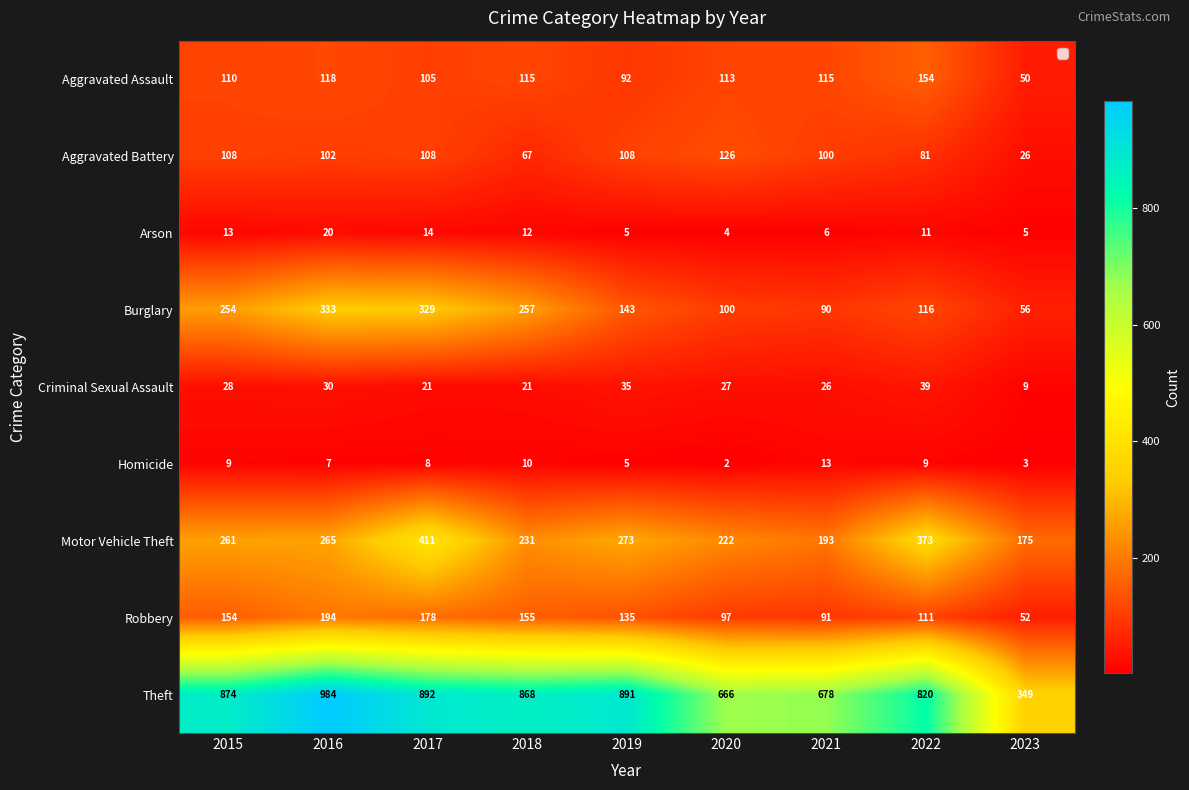

Rank the series at 2017 from highest to lowest value.

Theft, Motor Vehicle Theft, Burglary, Robbery, Aggravated Battery, Aggravated Assault, Criminal Sexual Assault, Arson, Homicide